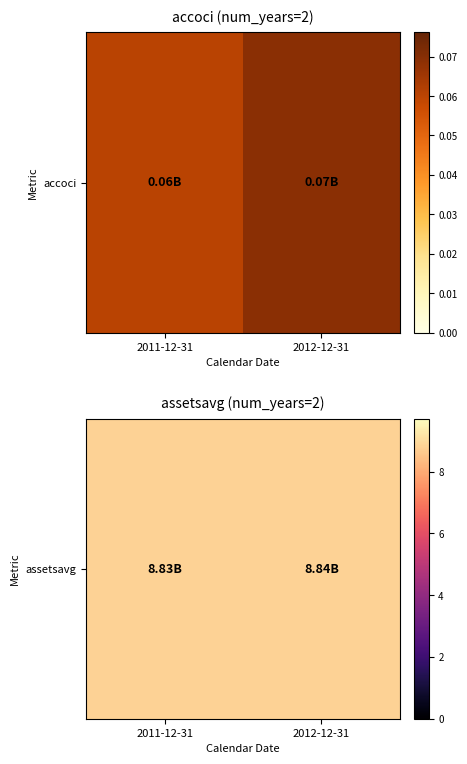

Rank the categories by value from lowest to highest.

2011-12-31, 2012-12-31